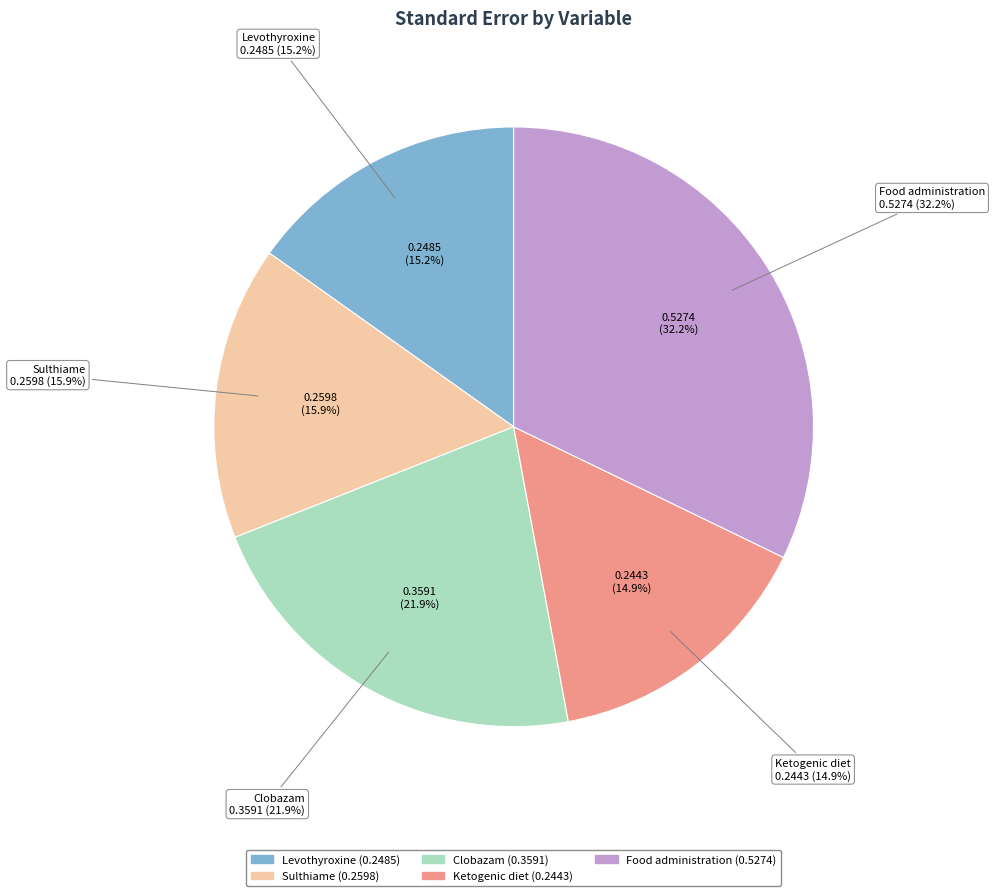

To the nearest percent, what percentage of the pie is Levothyroxine?

15%